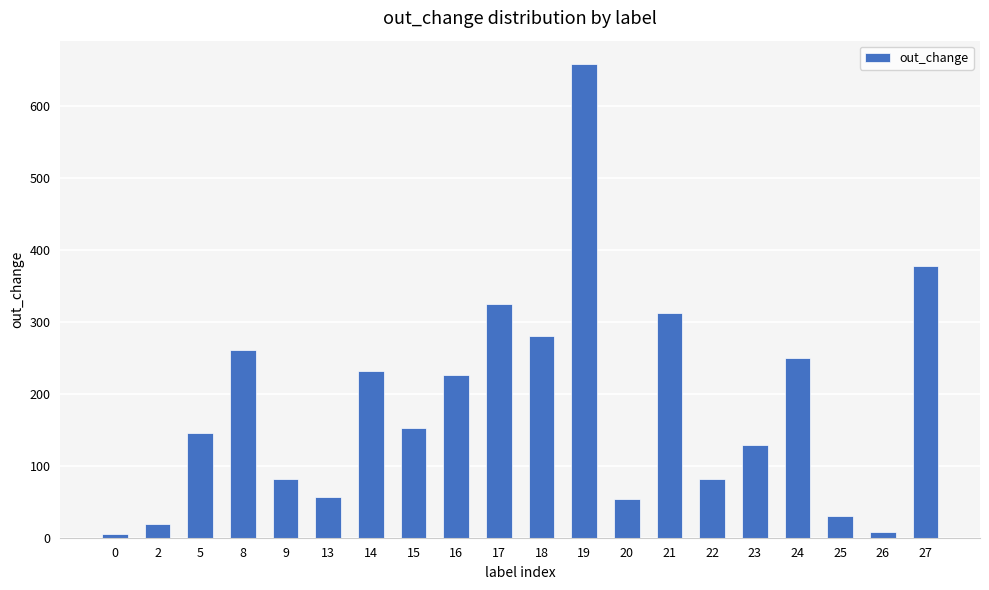

Is it true that the value at 23 is 129?

True